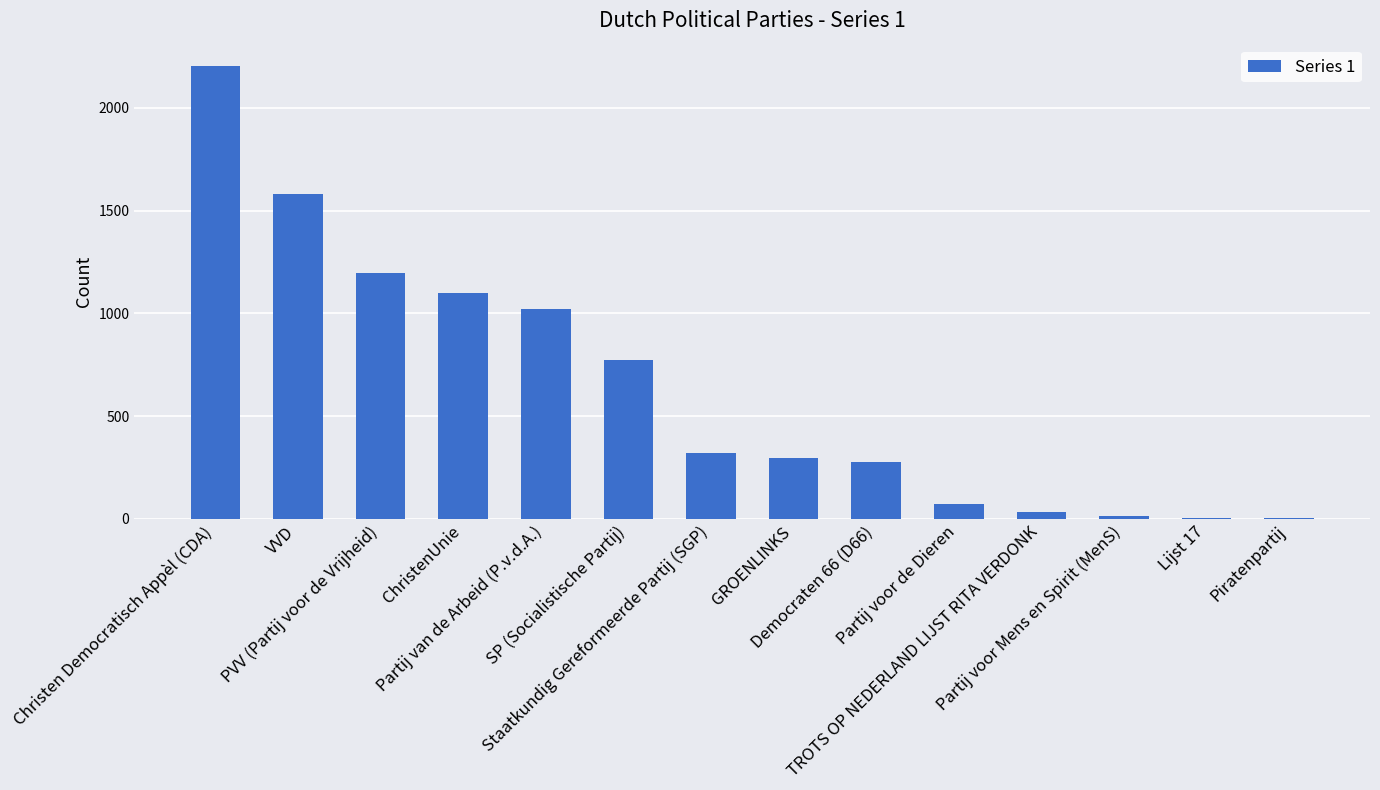

What is the maximum value shown in the chart?

2203